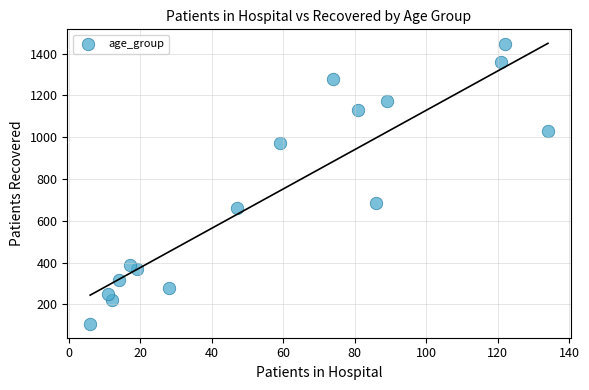

What is the range of X values (max minus min)?

128